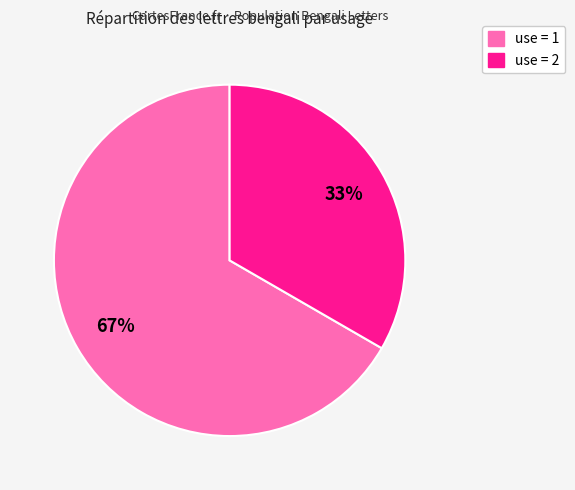

Does any single category account for the majority?

Yes